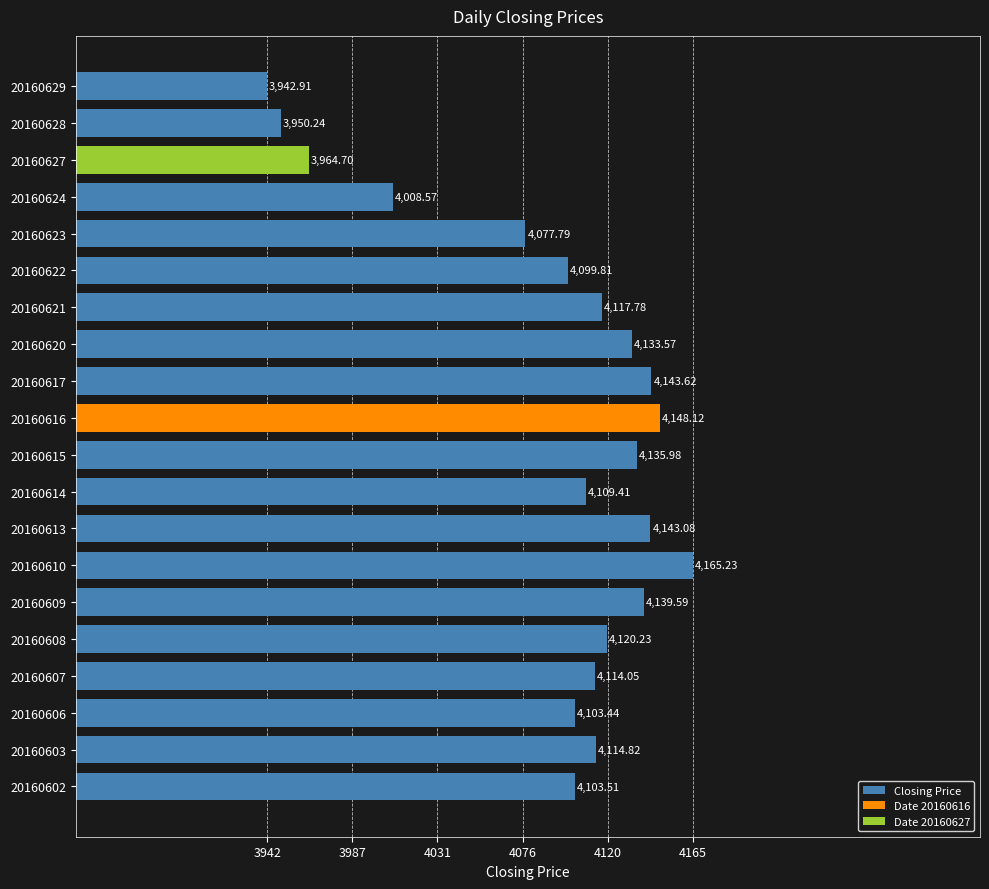

What is the average value?

4091.8